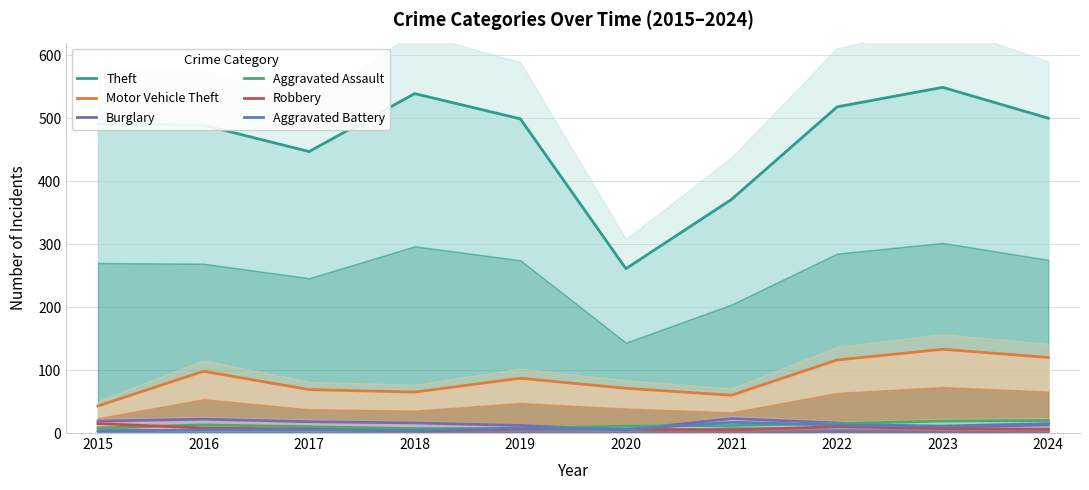

The Aggravated Assault series shows 29 at 2023. True or false?

False